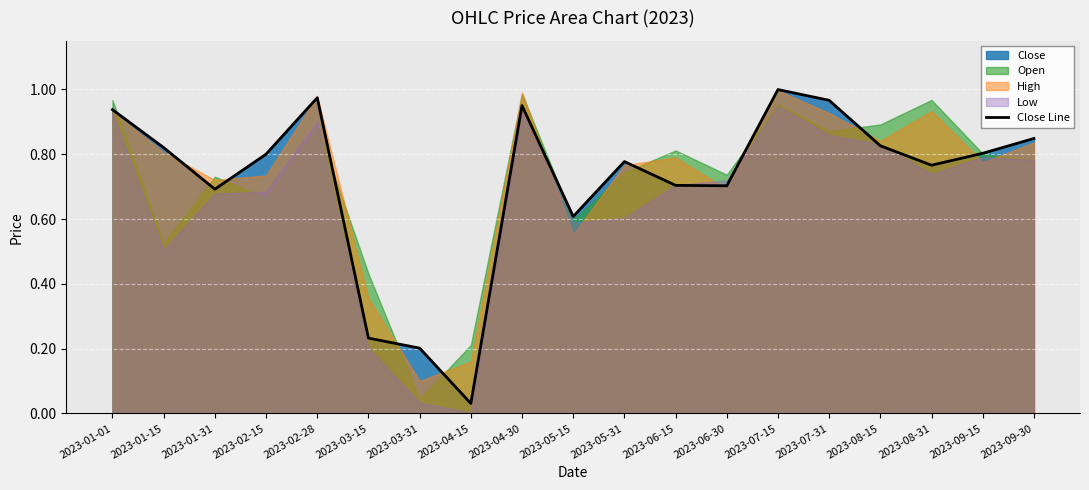

True or false: the data shows 0.6 at 2023-07-31.

False